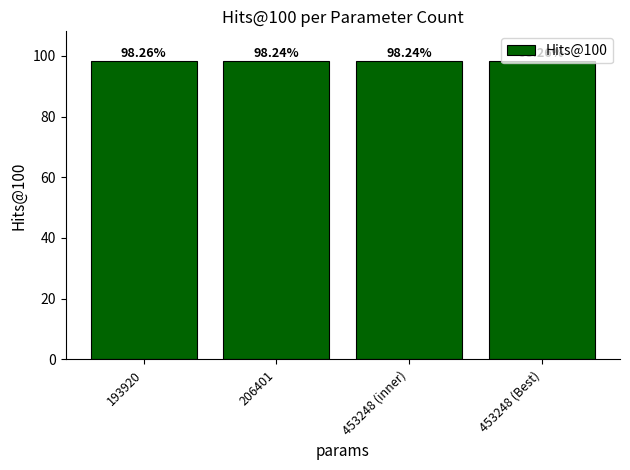

What is the label of the 3rd bar from the right?

206401